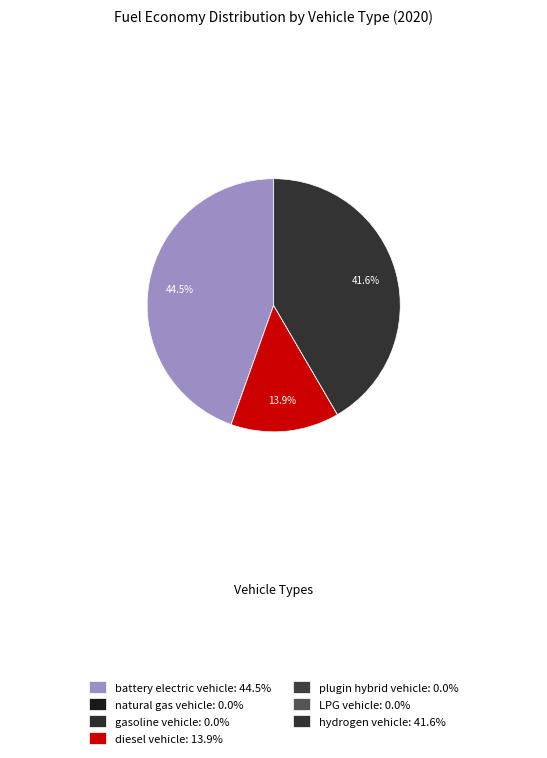

To the nearest percent, what is the difference between the battery electric vehicle and natural gas vehicle slice percentages?

45%